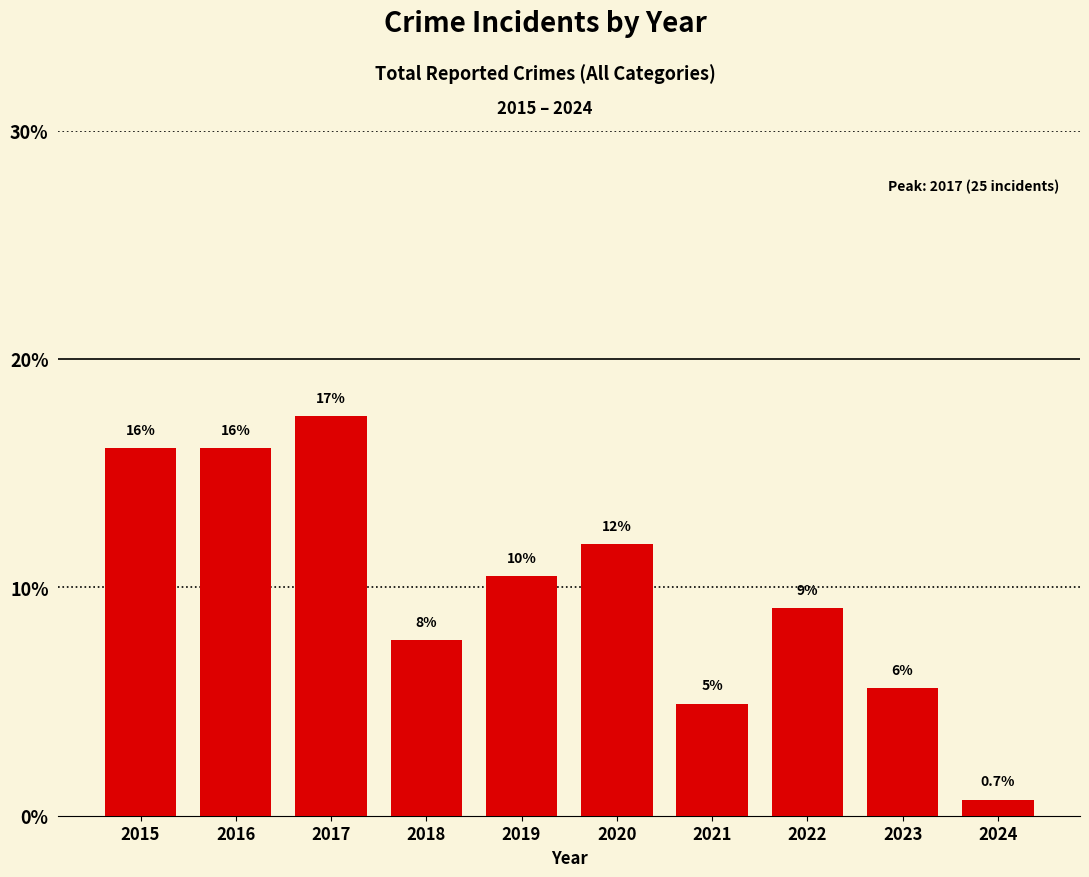

The value at 2015 is 16.1. True or false?

True